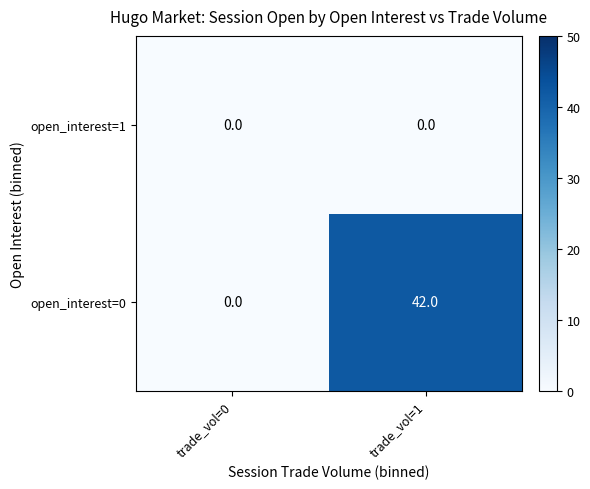

Which category has the highest value across all series?

trade_vol=1